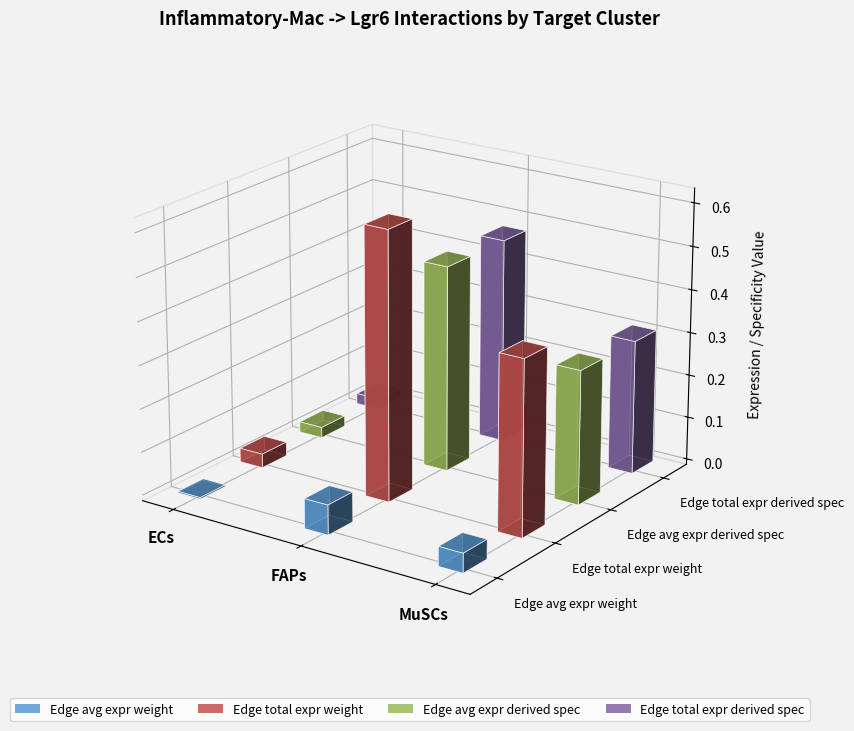

What is the difference between the Edge avg expr derived spec values at ECs and FAPs?

0.5